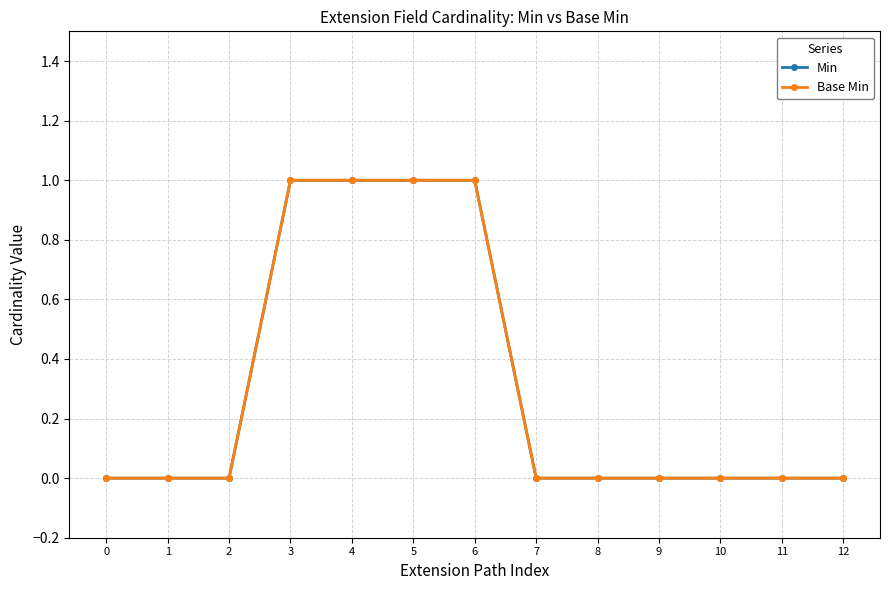

Is this an area chart (filled region under the line)?

No